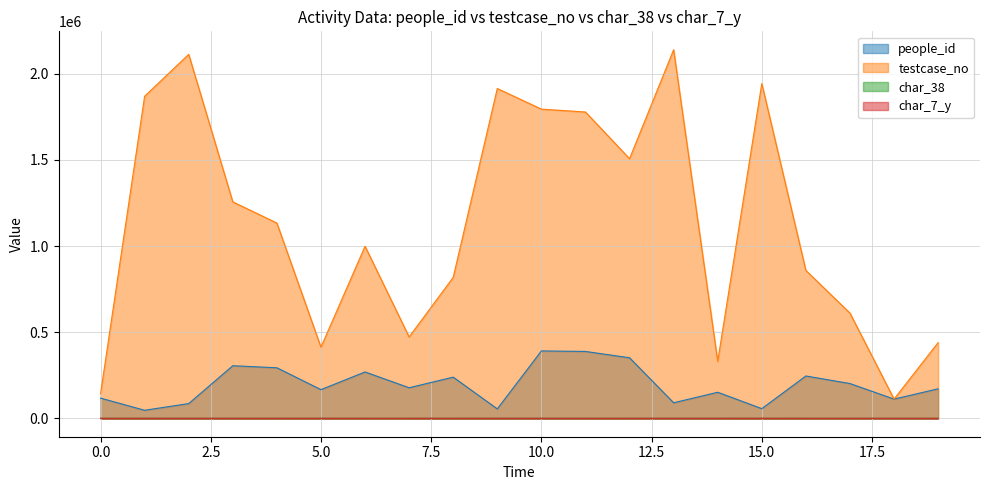

Between 4 and 9, which series saw the biggest shift?

testcase_no